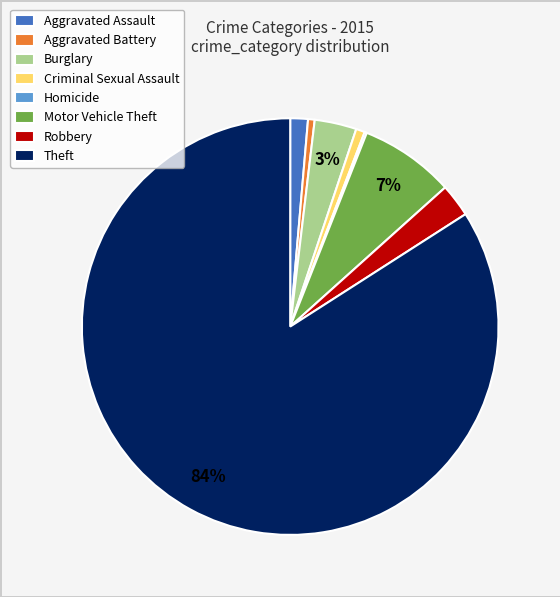

Between Burglary and Aggravated Assault, which is larger?

Burglary